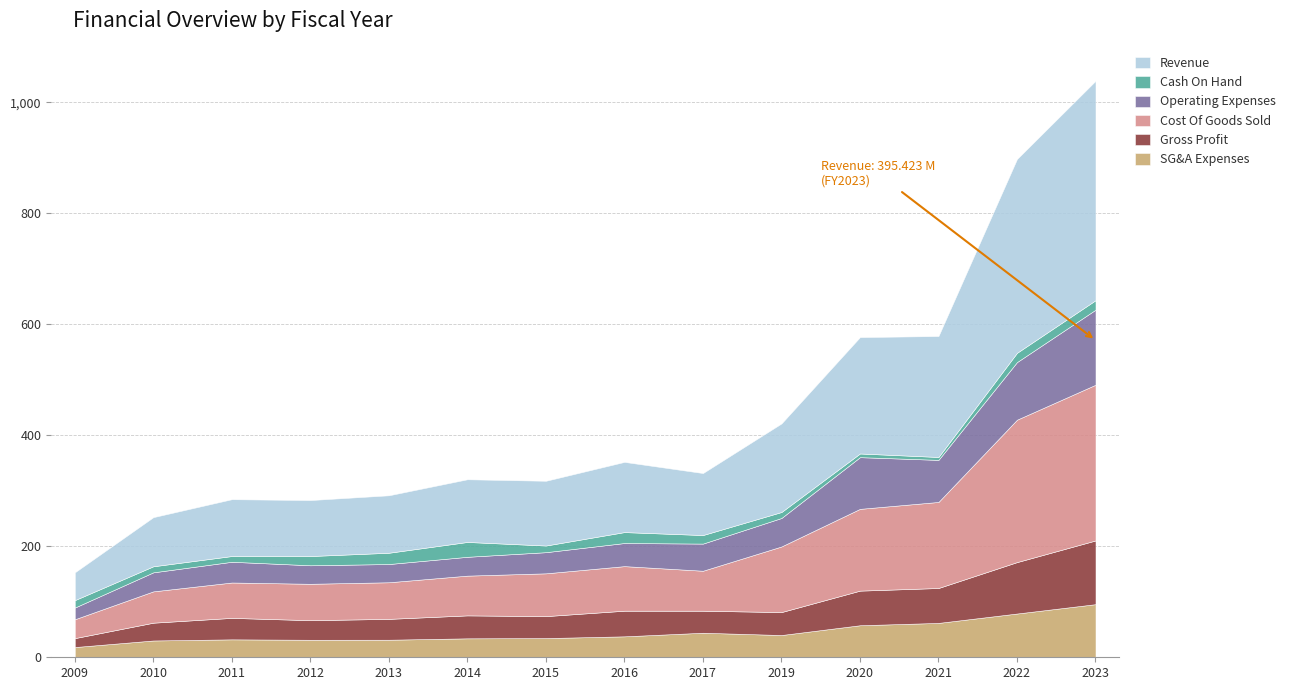

Reading right to left, what are all the values shown in this chart?

SG&A Expenses: 95.7	78.9	61.9	57.7	40.1	44.2	37.7	34.6	34.1	31.6	31.6	32.3	30.3	18.4
Gross Profit: 114.8	92.7	62.9	62.4	41.4	39.7	46.2	39.6	41.4	37.6	35.3	38.7	32.1	16.1
Cost Of Goods Sold: 280.6	256.7	155.1	147.4	118.3	72.1	80.3	77.1	71.6	66.0	65.6	63.7	56.5	34.0
Operating Expenses: 135.3	103.8	75.8	93.2	51.3	48.9	41.7	38.1	33.9	32.9	33.4	37.4	34.3	21.1
Cash On Hand: 17.1	16.7	5.2	6.6	10.8	15.4	19.7	12.0	26.8	20.3	16.7	10.3	10.9	13.4
Revenue: 395.4	349.3	218.0	209.8	159.6	111.8	126.5	116.7	113.0	103.6	100.9	102.4	88.5	50.1